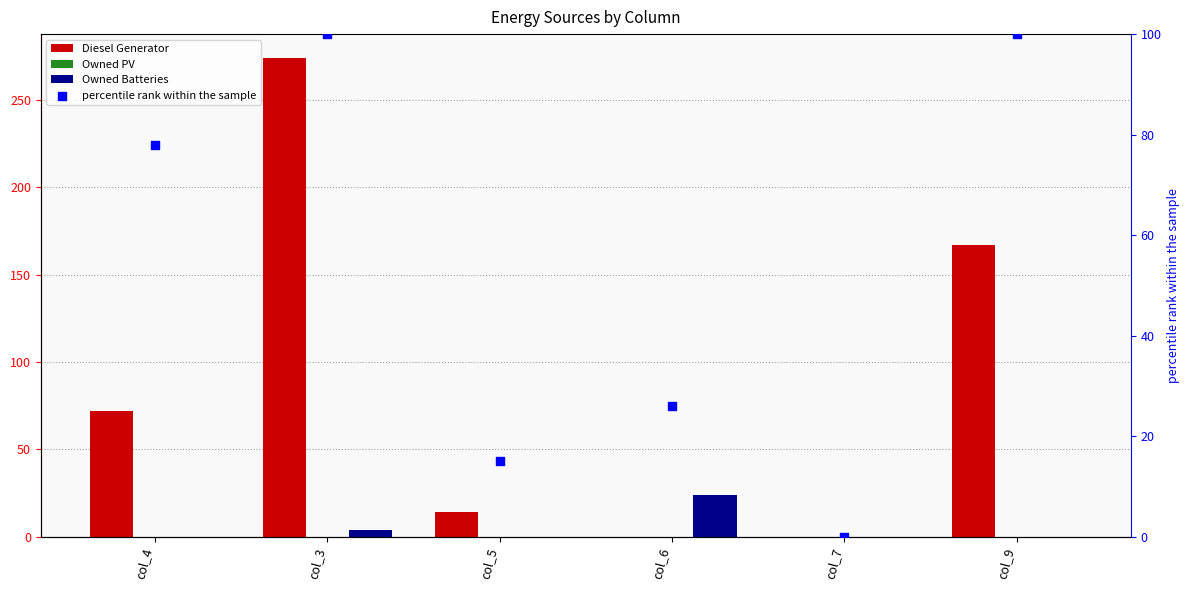

What is the total value across all series at col_6?

24